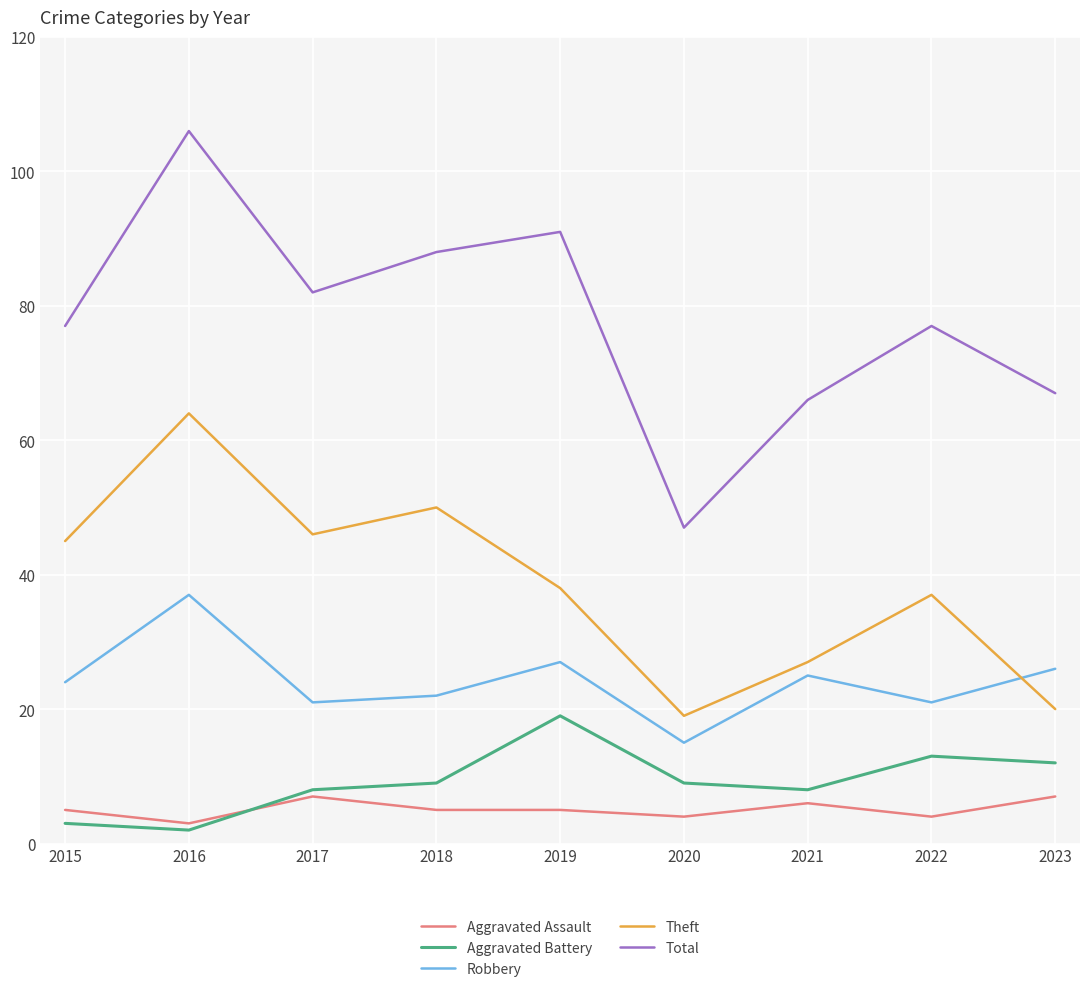

How many interior local peaks does the Theft series have?

3